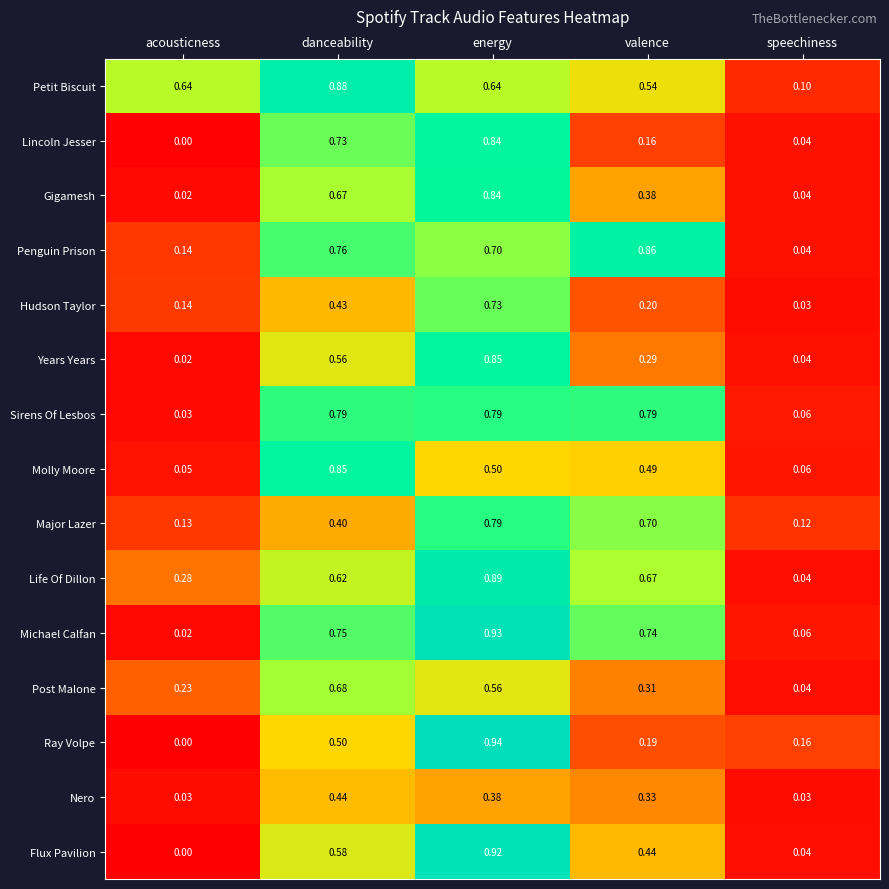

Which series changed the most between acousticness and danceability?

Molly Moore